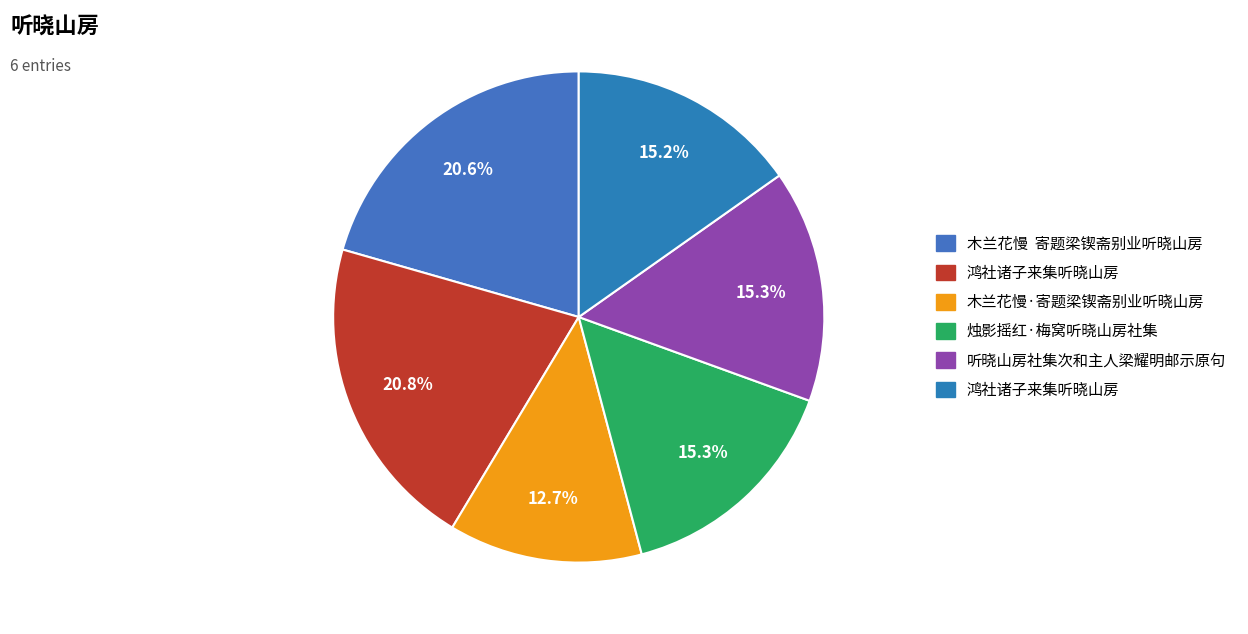

Count the number of slices in the pie.

6